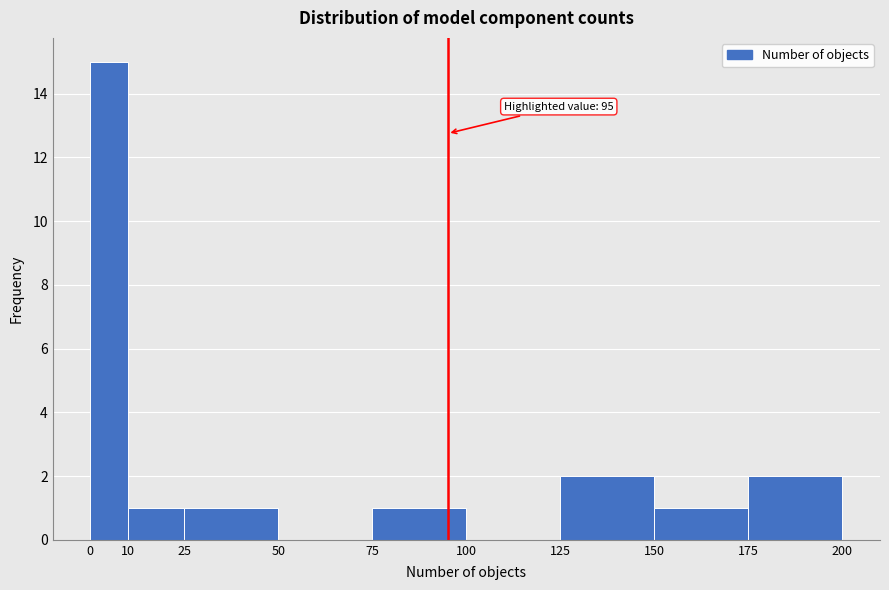

Which range on the x-axis has the tallest bar?

0 to 10